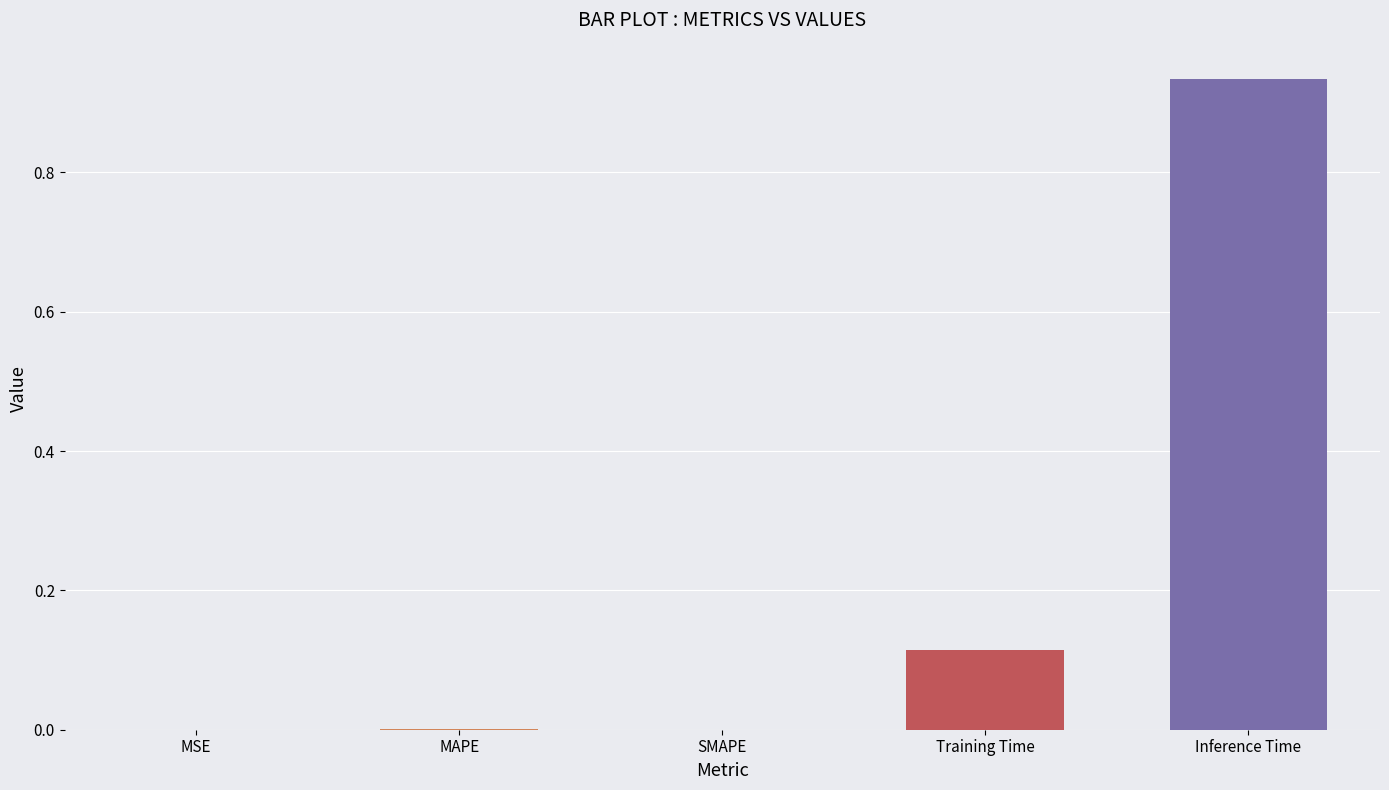

The value at SMAPE is 0.0. True or false?

True